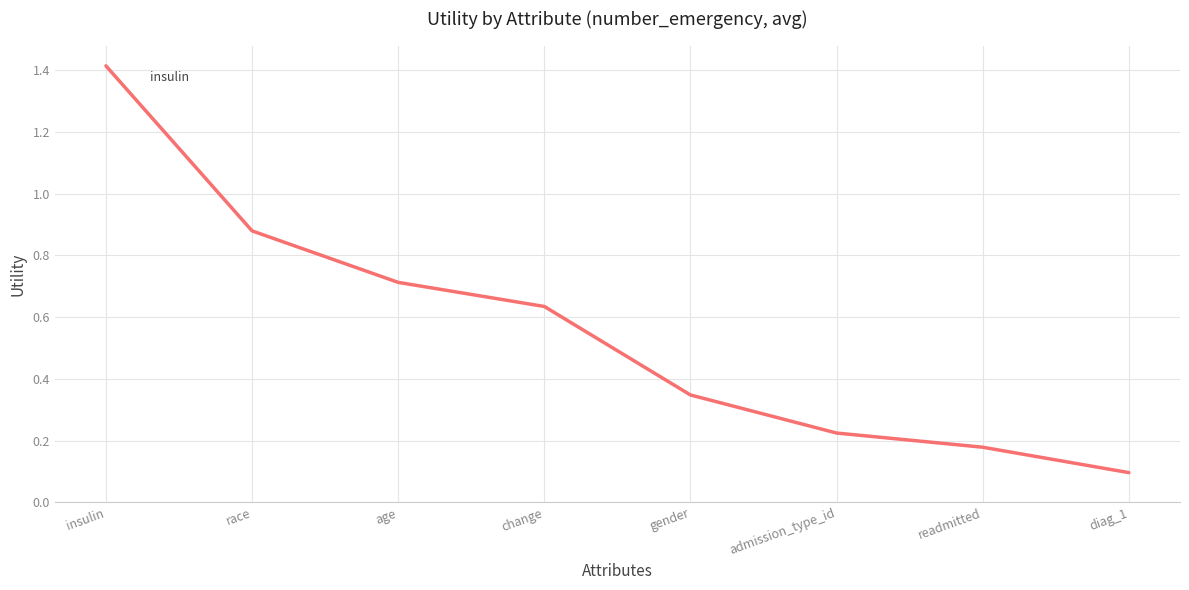

What is the change in value from admission_type_id to diag_1?

-0.1